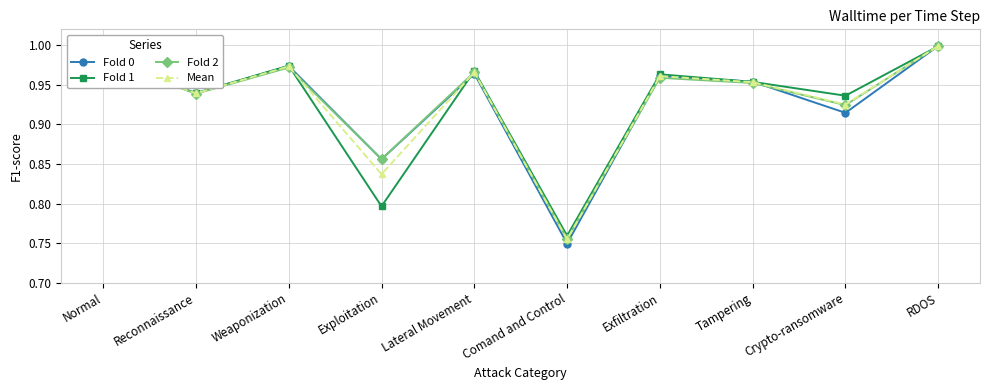

The Fold 1 series shows 0.6 at Crypto-ransomware. True or false?

False